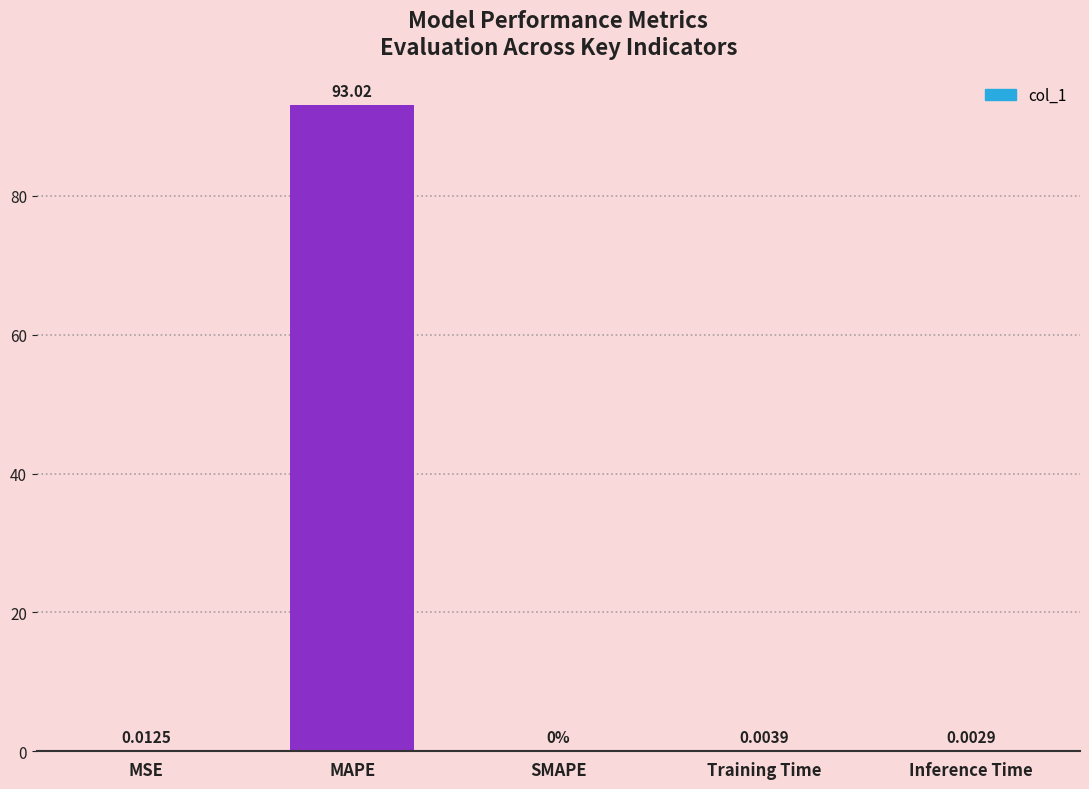

How many data points are above 0?

4